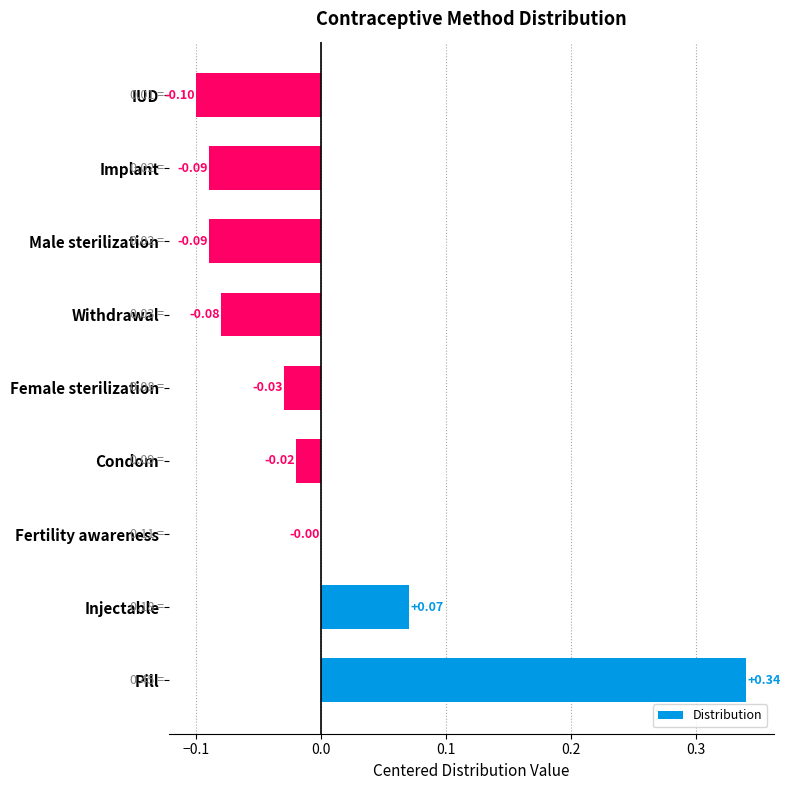

Between Injectable and Pill, which is larger?

Pill